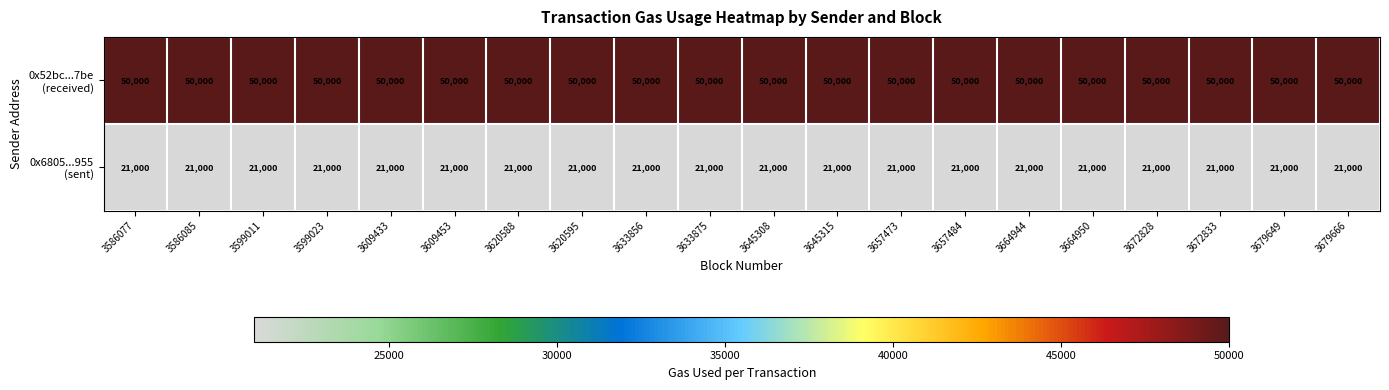

What is the smallest value displayed?

21000